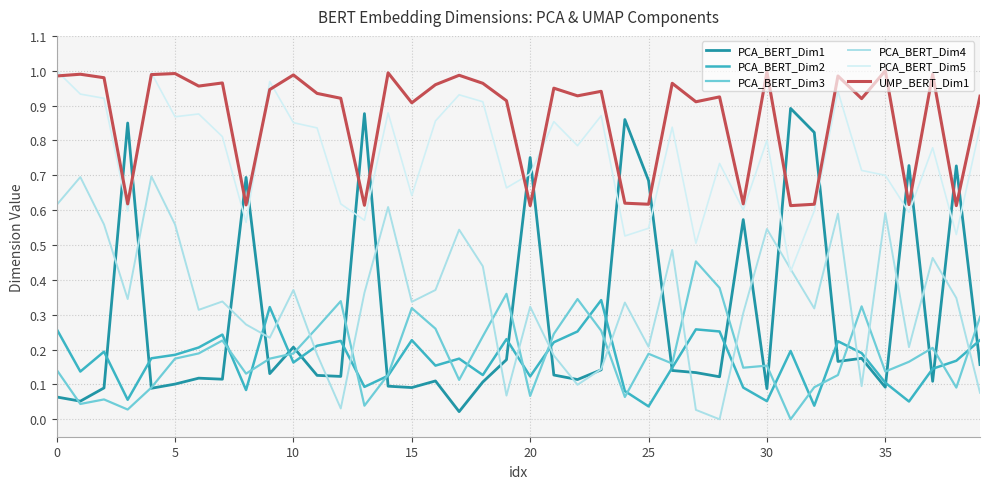

True or false: PCA_BERT_Dim3 and PCA_BERT_Dim5 cross at least once.

False